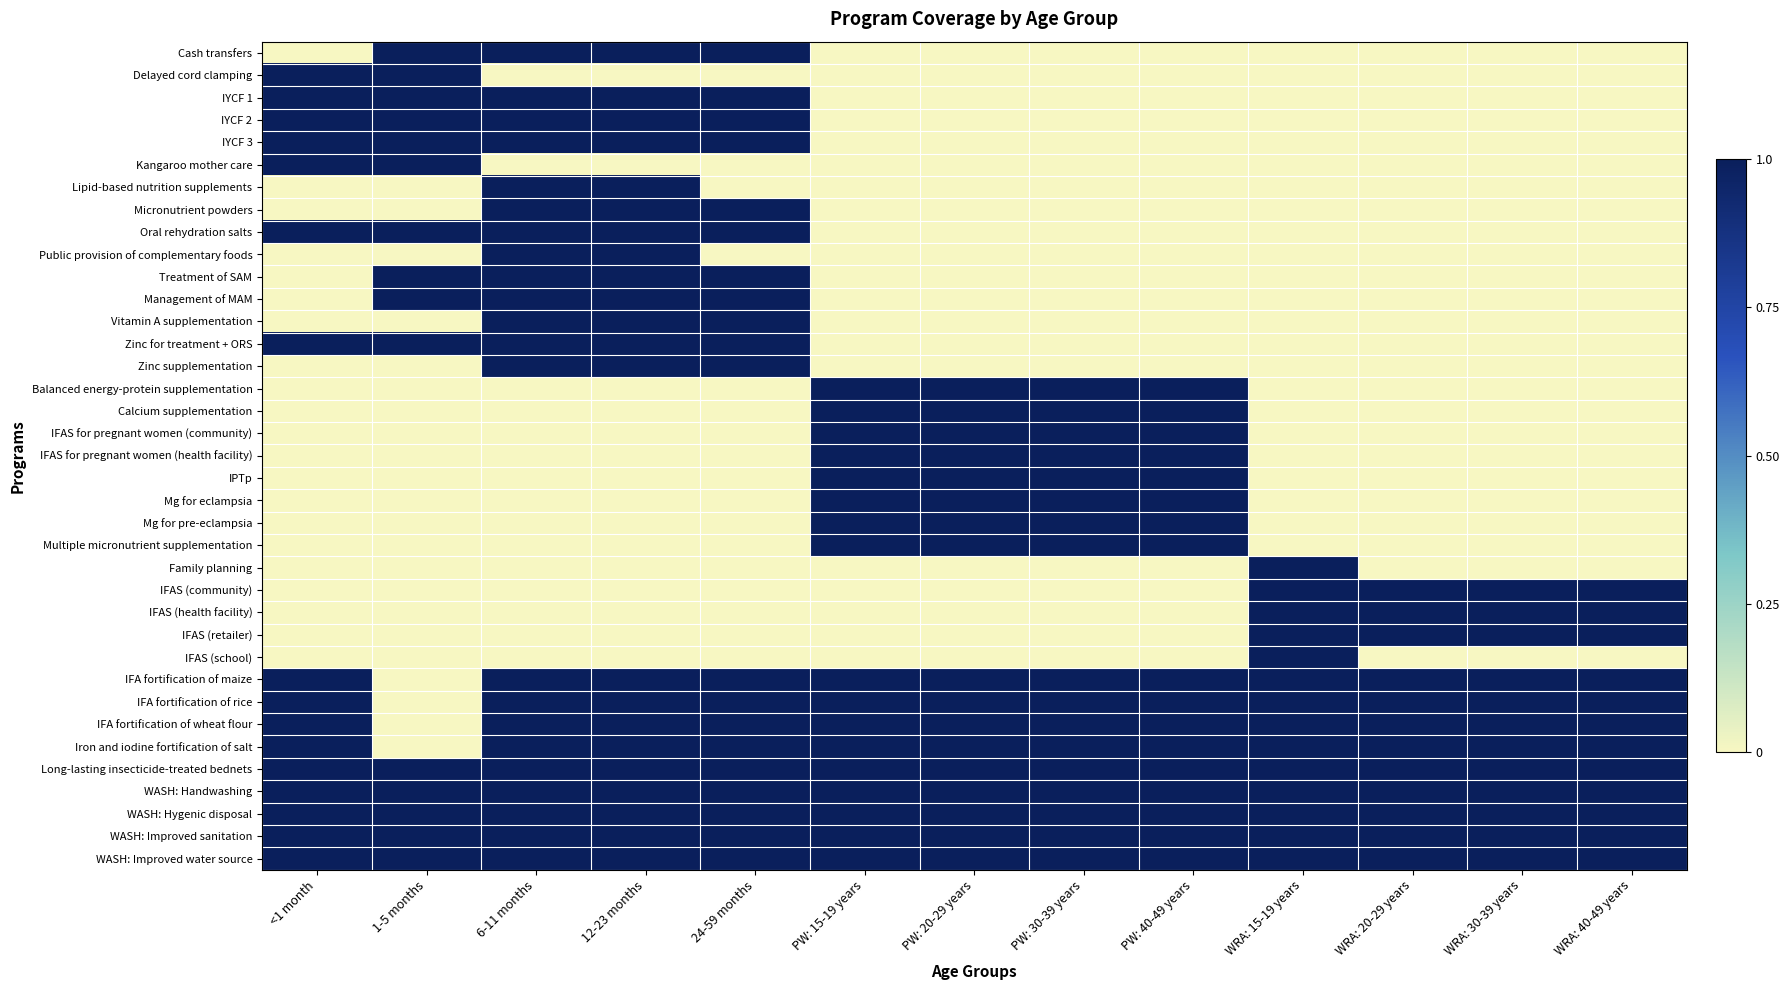

Between WRA: 20-29 years and 6-11 months, which is larger?

6-11 months